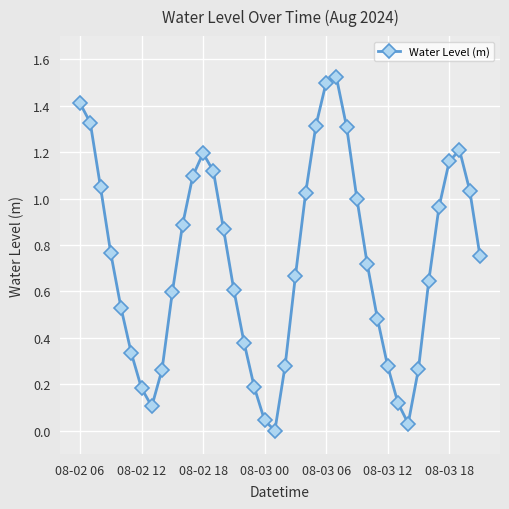

What is the value of the 1st point from the left?

1.4